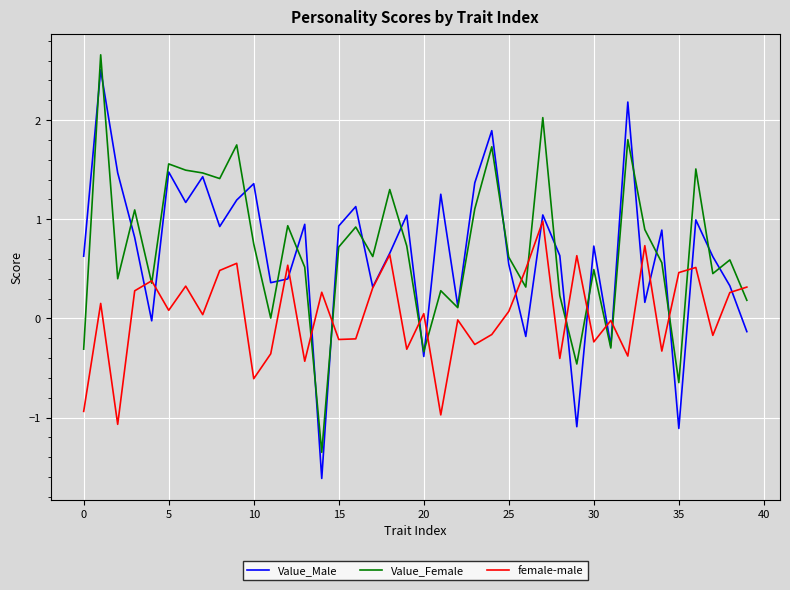

Which series has the largest range (max minus min)?

Value_Male